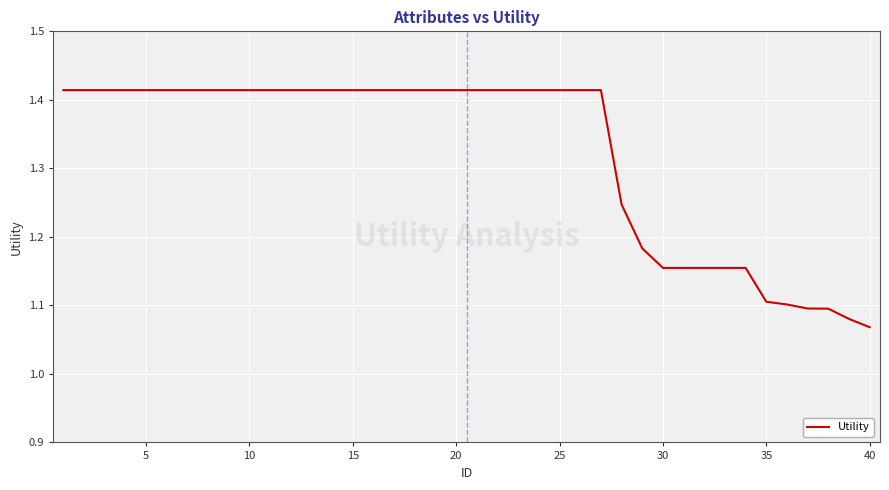

At which category does the chart reach its minimum across all series?

40